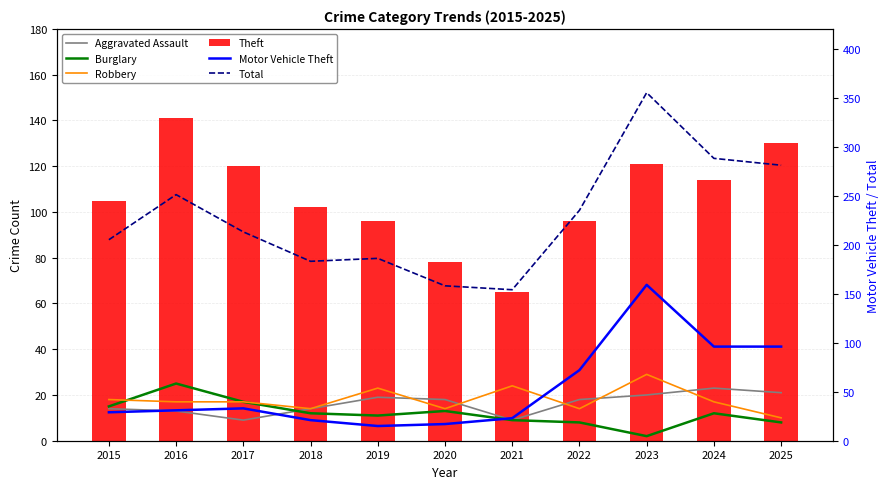

True or false: Burglary has a value of 8 at 2025.

True